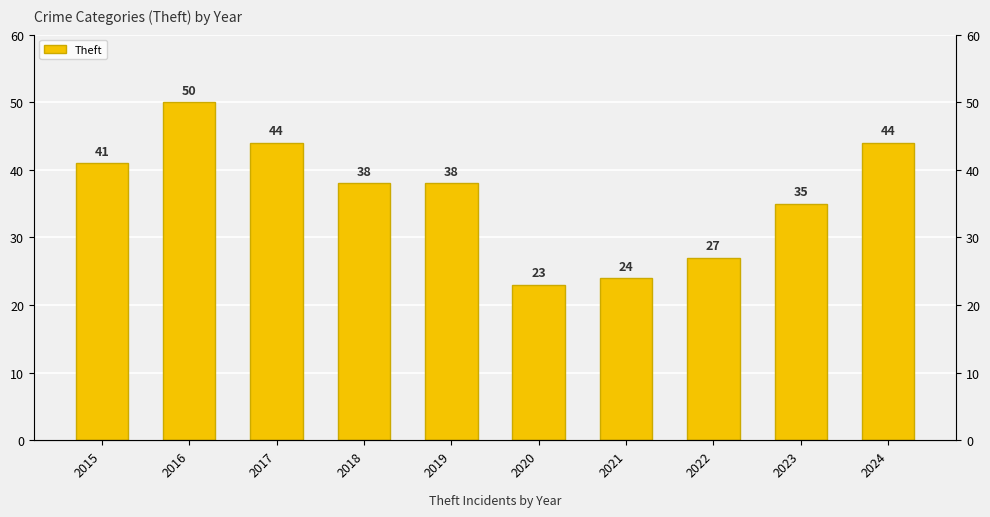

Reading left to right, list all the values displayed in this chart.

2015=41	2016=50	2017=44	2018=38	2019=38	2020=23	2021=24	2022=27	2023=35	2024=44